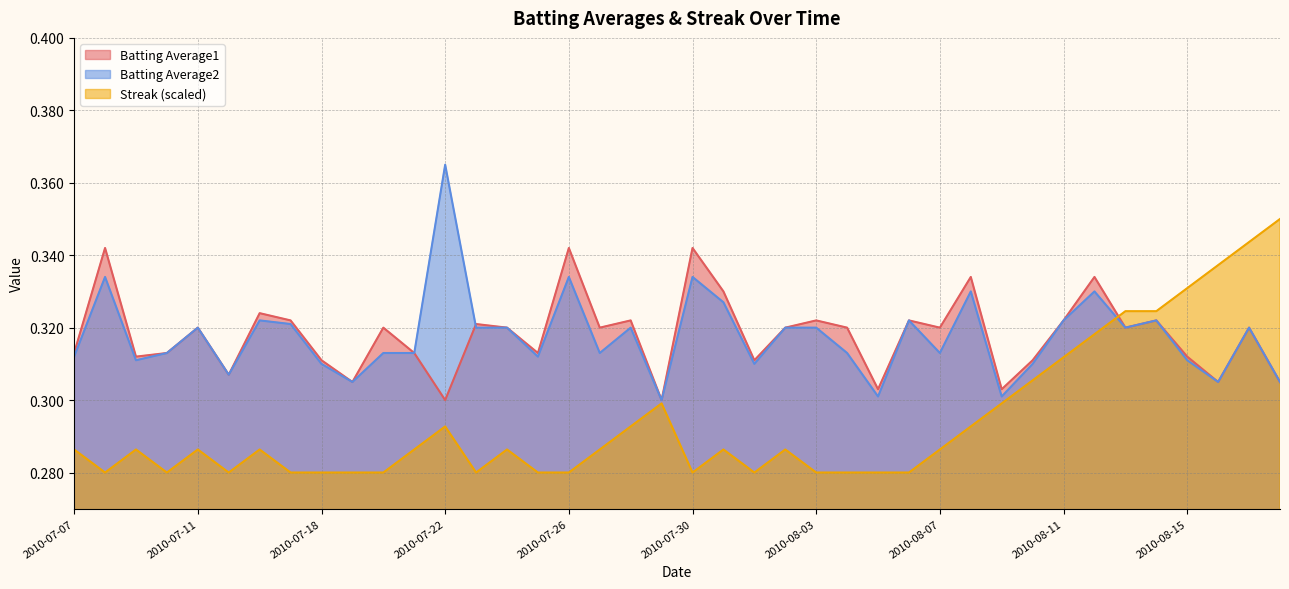

What are all the series names shown in the legend?

Batting Average1, Batting Average2, Streak (scaled)